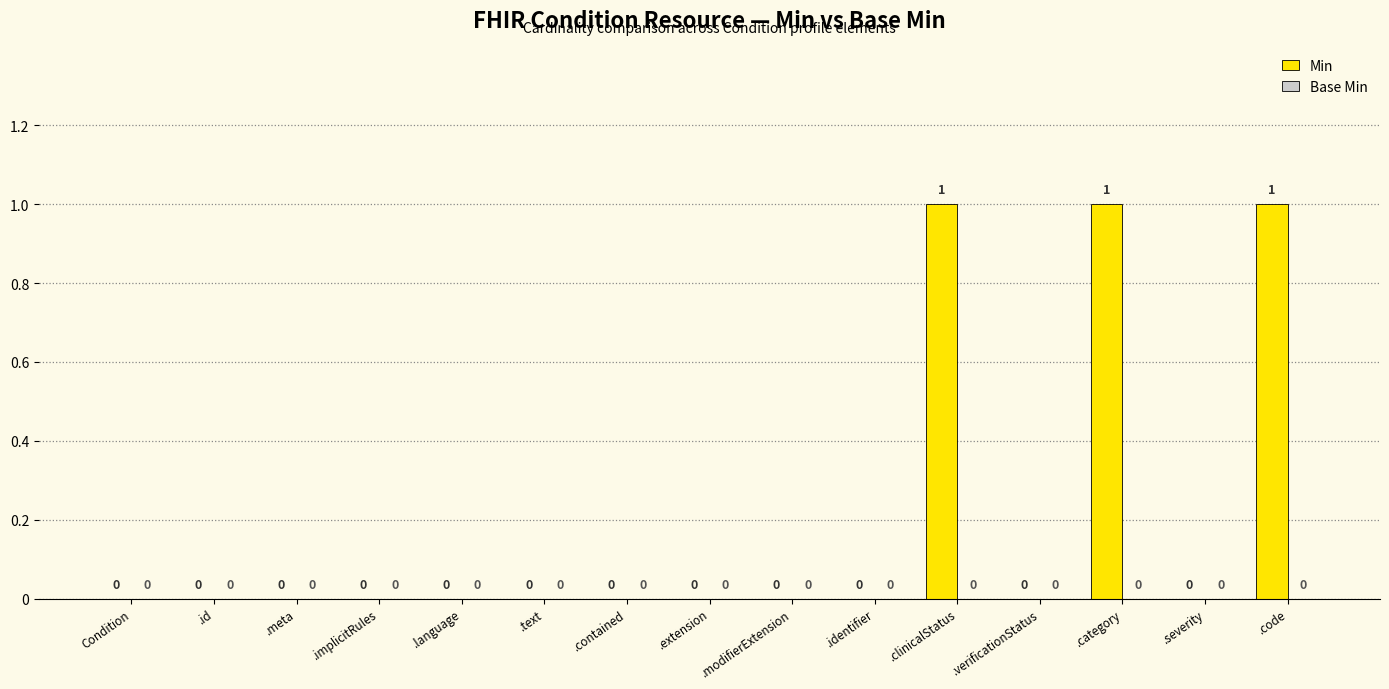

Between .category and .meta, which is larger?

.category